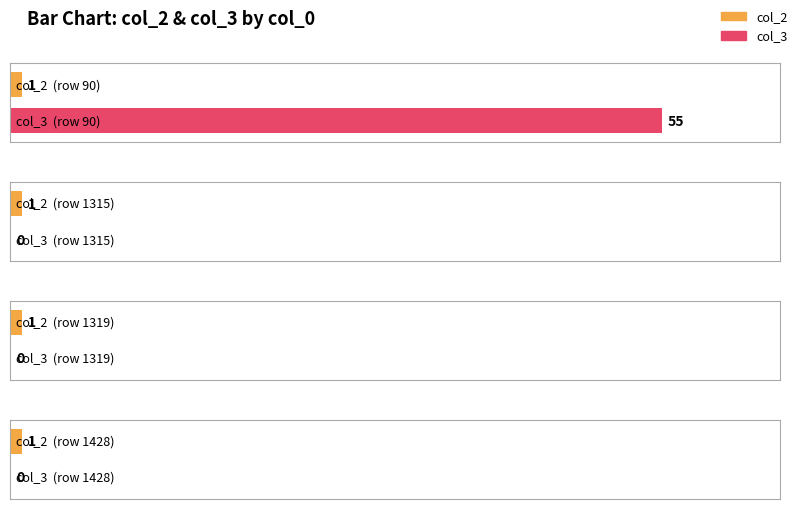

At which label does col_3 reach its minimum?

1315